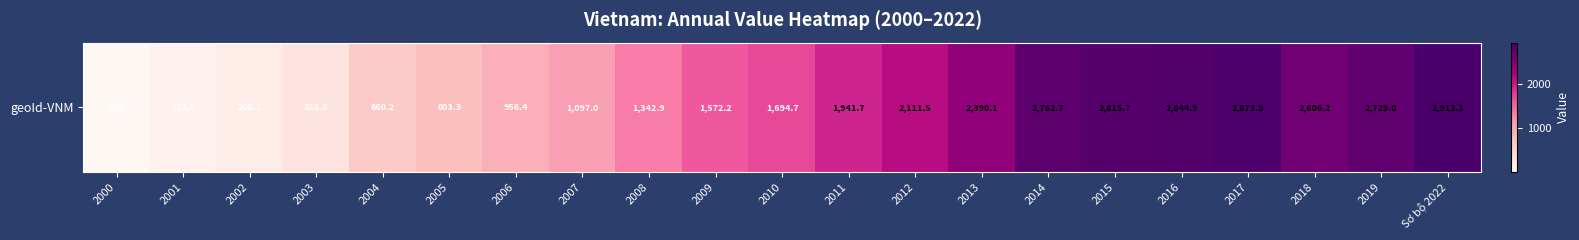

Between 2014 and 2010, which is larger?

2014